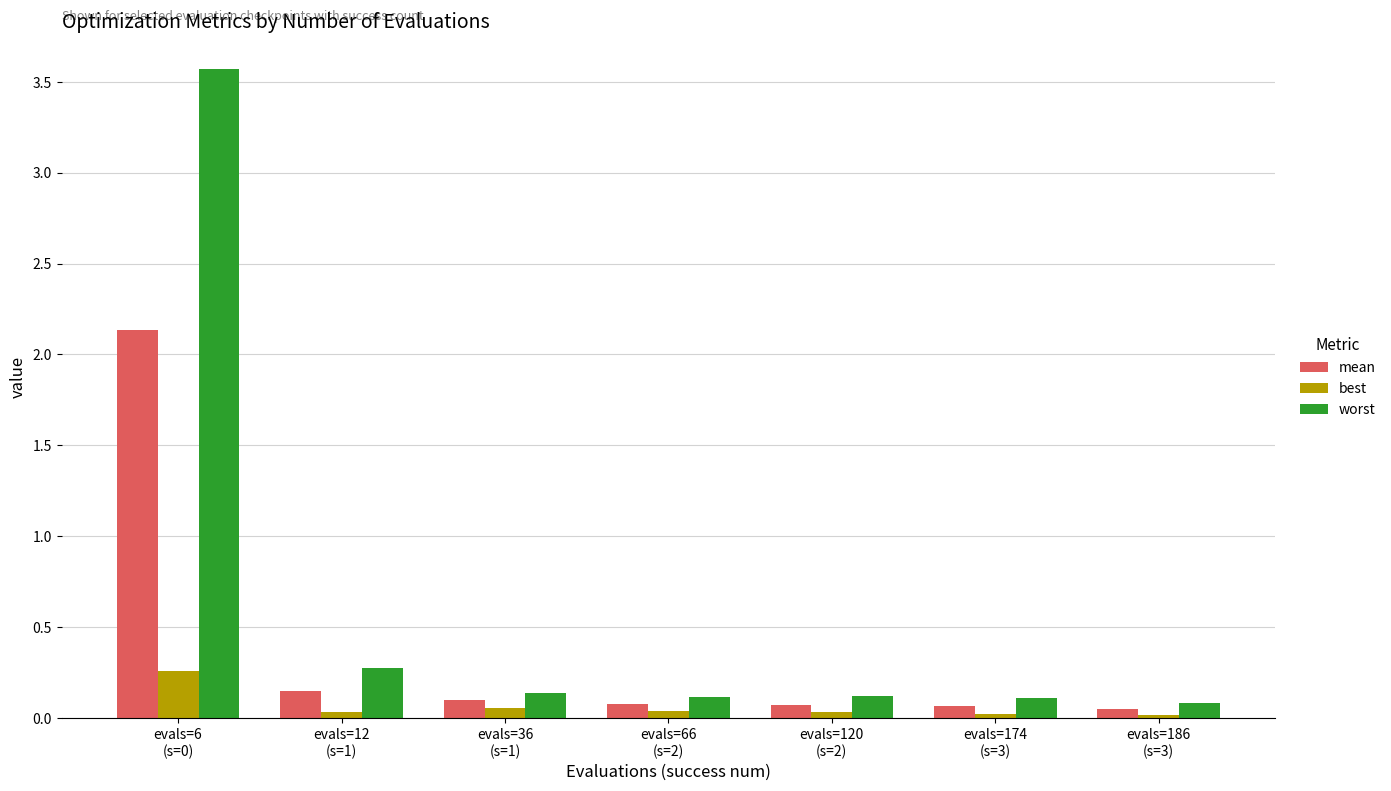

Which series changed the most between evals=6
(s=0) and evals=36
(s=1)?

worst